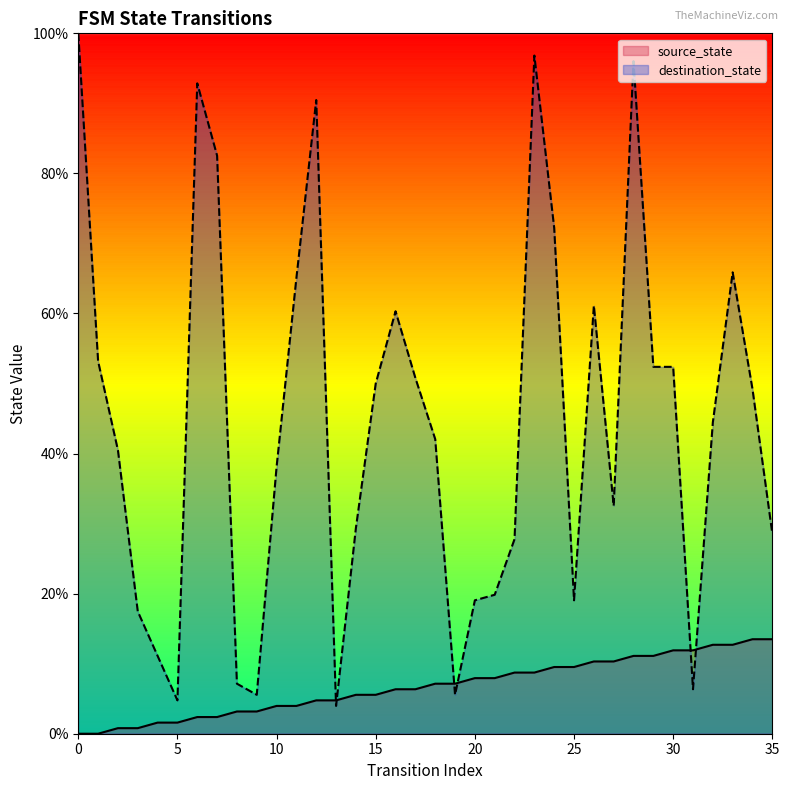

Reading left to right, transcribe all the data shown in this chart.

source_state: 0=0.0	1=0.0	2=0.8	3=0.8	4=1.6	5=1.6	6=2.4	7=2.4	8=3.2	9=3.2	10=4.0	11=4.0	12=4.8	13=4.8	14=5.6	15=5.6	16=6.3	17=6.3	18=7.1	19=7.1	20=7.9	21=7.9	22=8.7	23=8.7	24=9.5	25=9.5	26=10.3	27=10.3	28=11.1	29=11.1	30=11.9	31=11.9	32=12.7	33=12.7	34=13.5	35=13.5
destination_state: 0=100.0	1=53.2	2=40.5	3=17.5	4=11.1	5=4.8	6=92.9	7=82.5	8=7.1	9=5.6	10=38.1	11=65.1	12=90.5	13=4.0	14=29.4	15=50.0	16=60.3	17=50.8	18=42.1	19=5.6	20=19.0	21=19.8	22=27.8	23=96.8	24=72.2	25=19.0	26=61.1	27=32.5	28=96.0	29=52.4	30=52.4	31=6.3	32=44.4	33=65.9	34=49.2	35=28.6